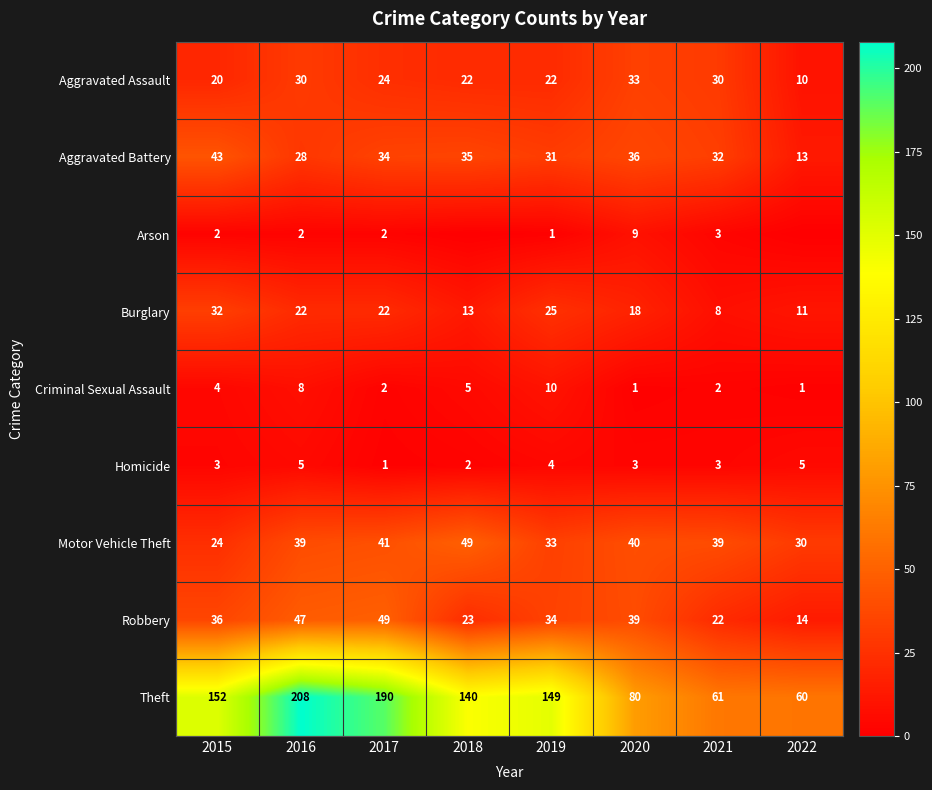

Is it true that Burglary equals 32 at 2015?

True